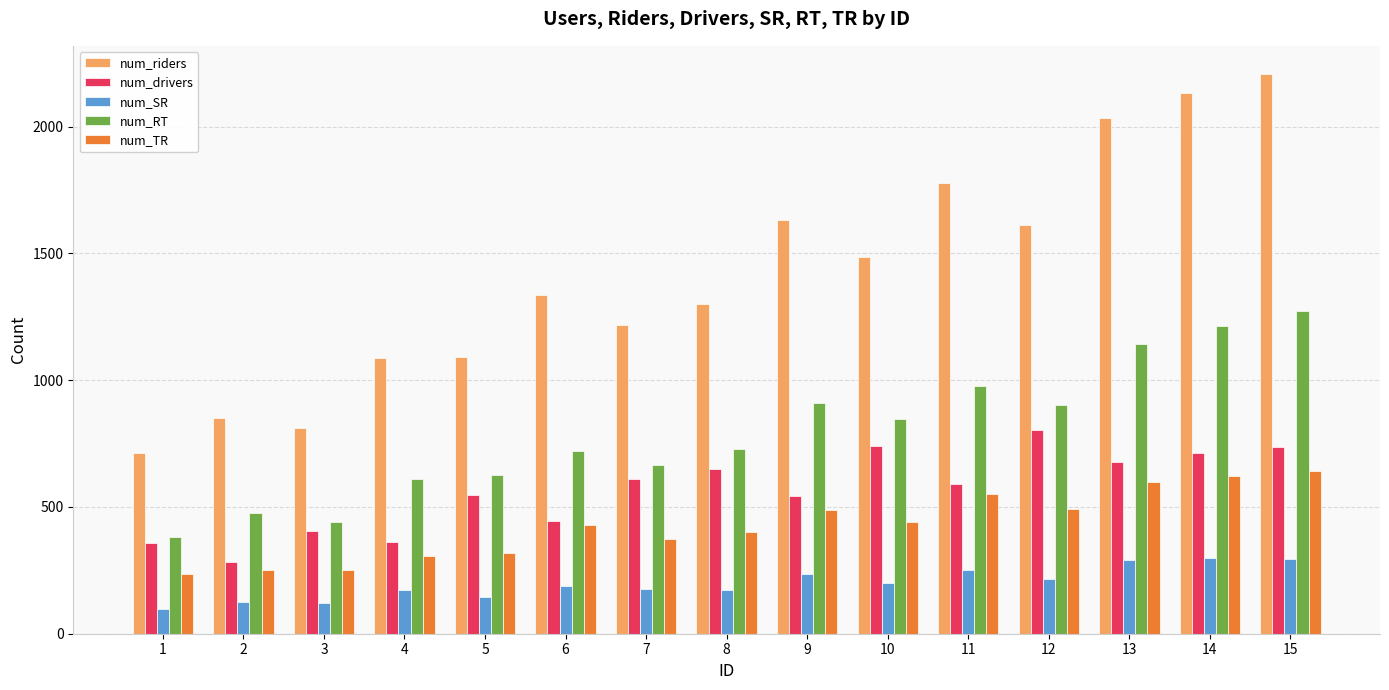

Are the bars grouped side by side (vs. stacked)?

Yes